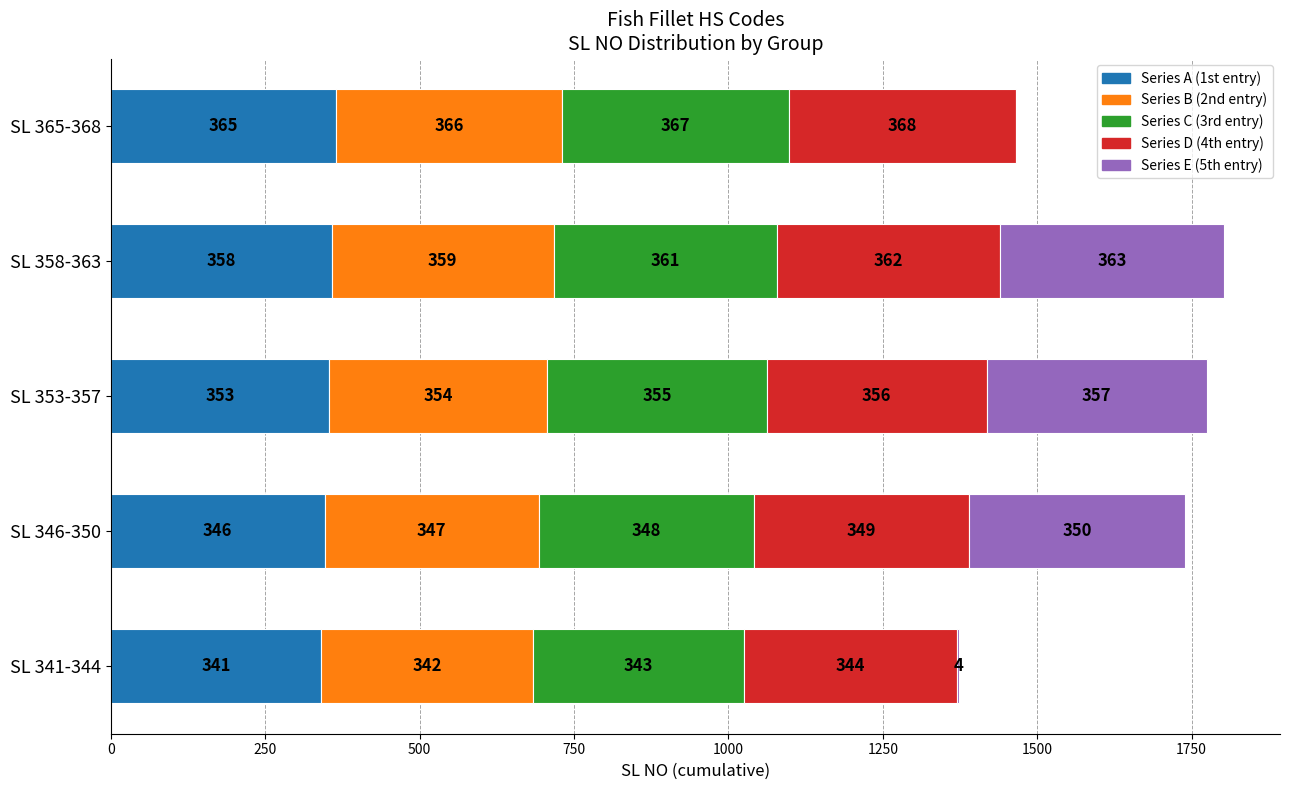

True or false: Series A (1st entry) has a value of 353 at SL 353-357.

True